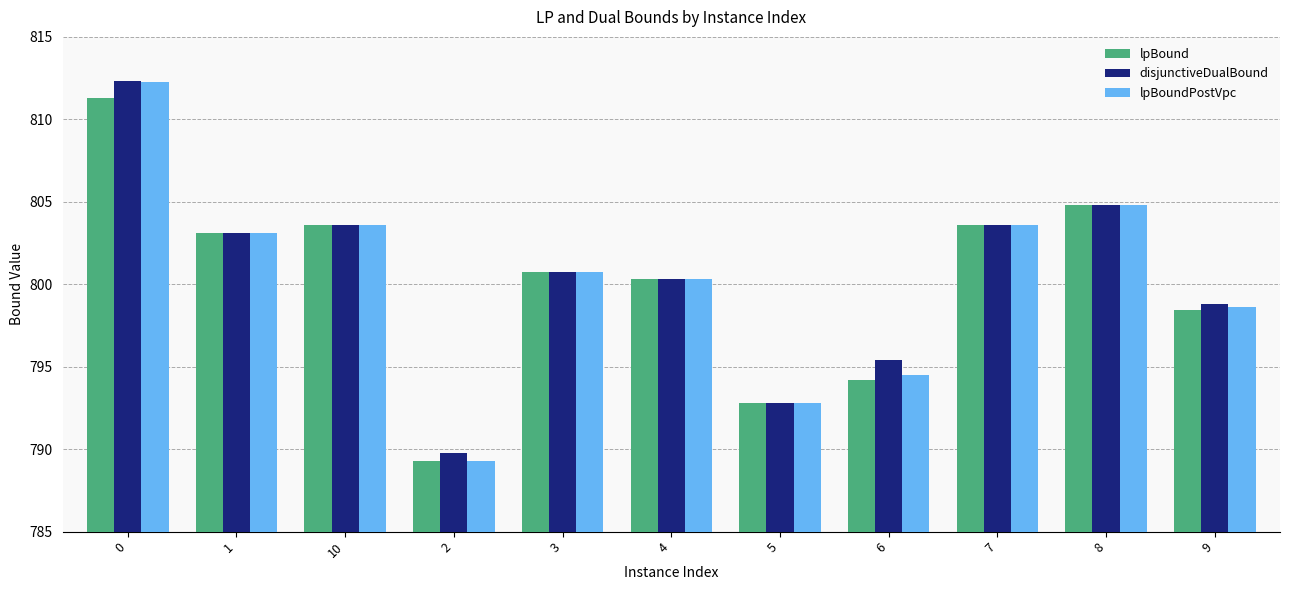

What position from the right is 4?

6